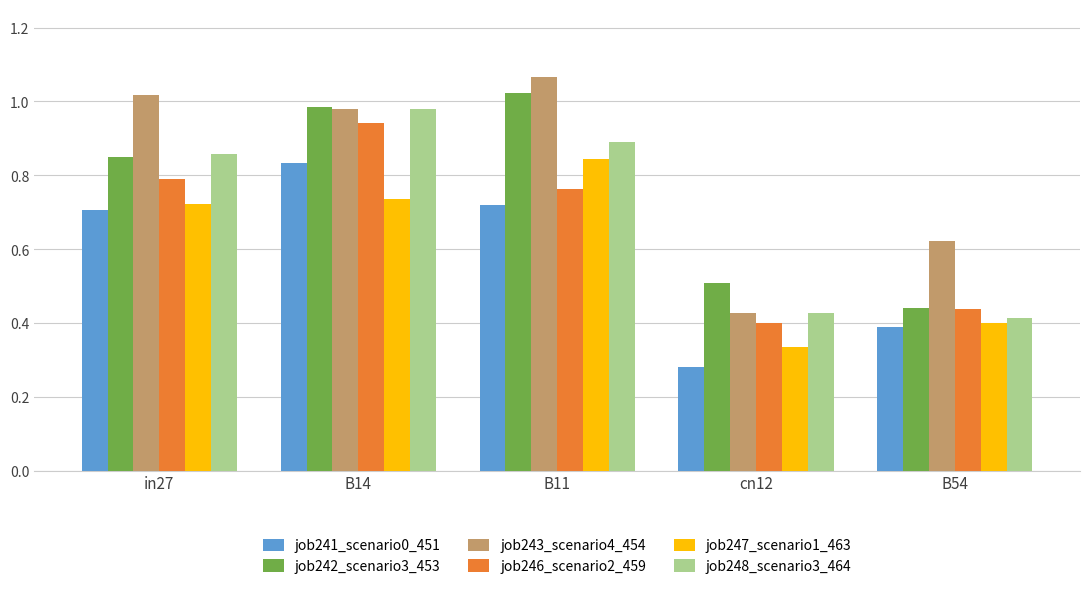

What is the sum of the job243_scenario4_454 values at B11 and cn12?

1.5